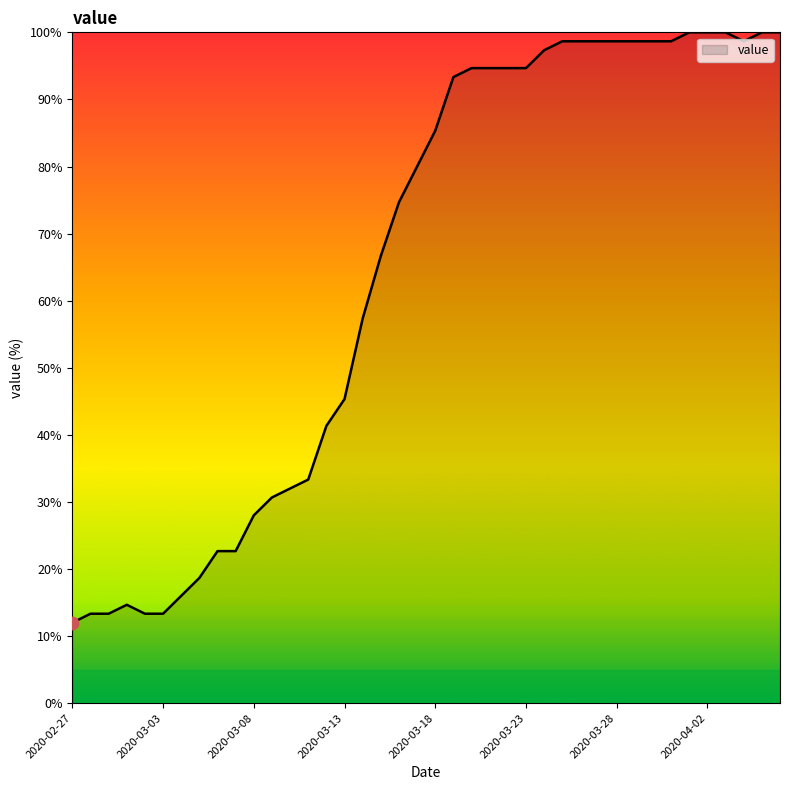

What is the difference between the maximum and minimum values?

88.0